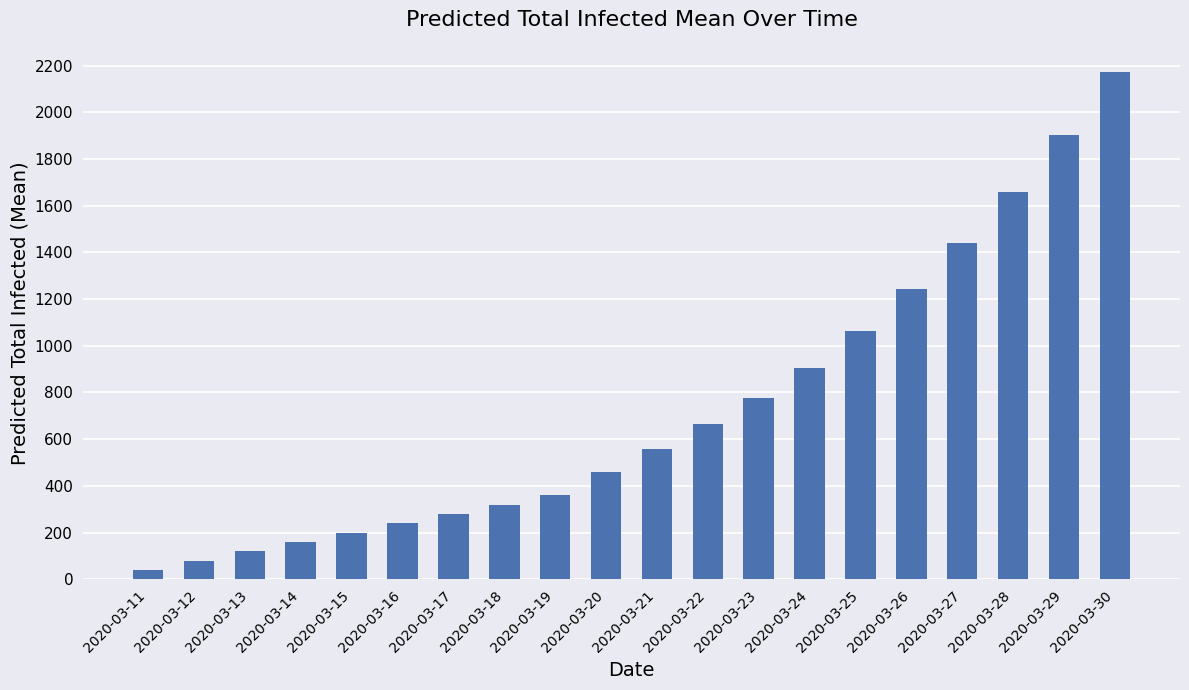

What value does the data have at 2020-03-17, to the nearest 10?

280